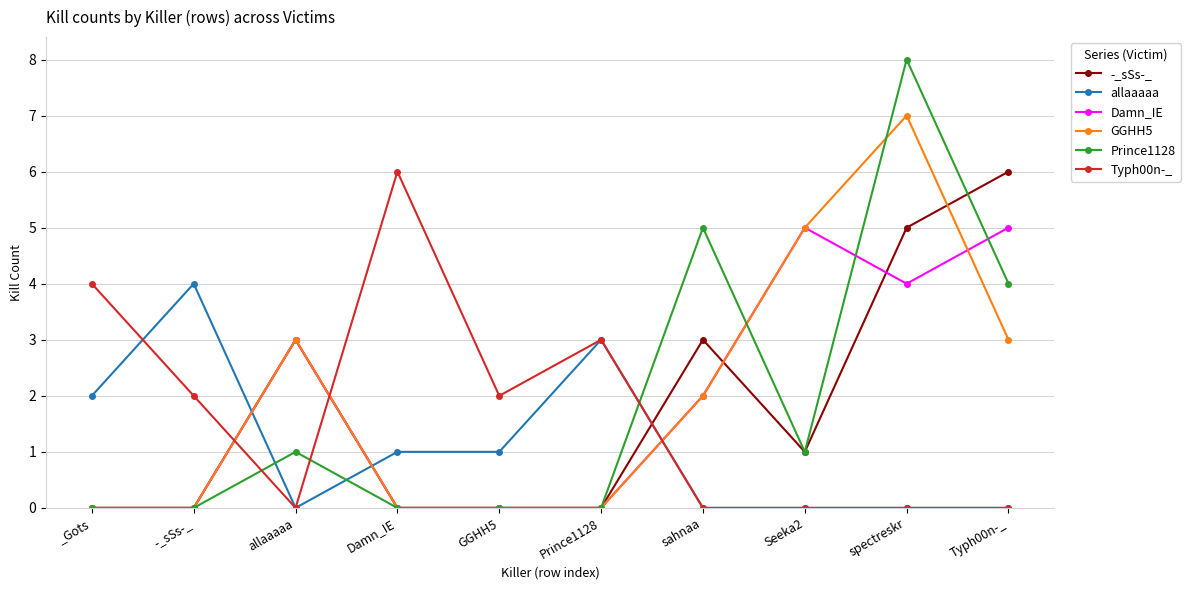

Where is the first local minimum for Typh00n-_?

allaaaaa